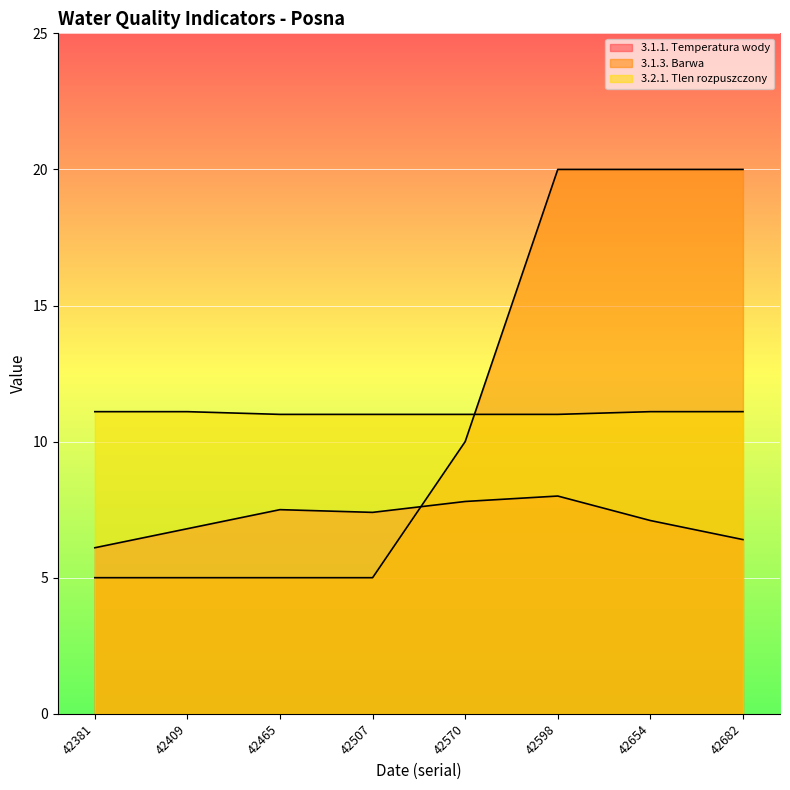

Which series ends up on top after the final intersection of 3.1.1. Temperatura wody and 3.1.3. Barwa?

3.1.3. Barwa